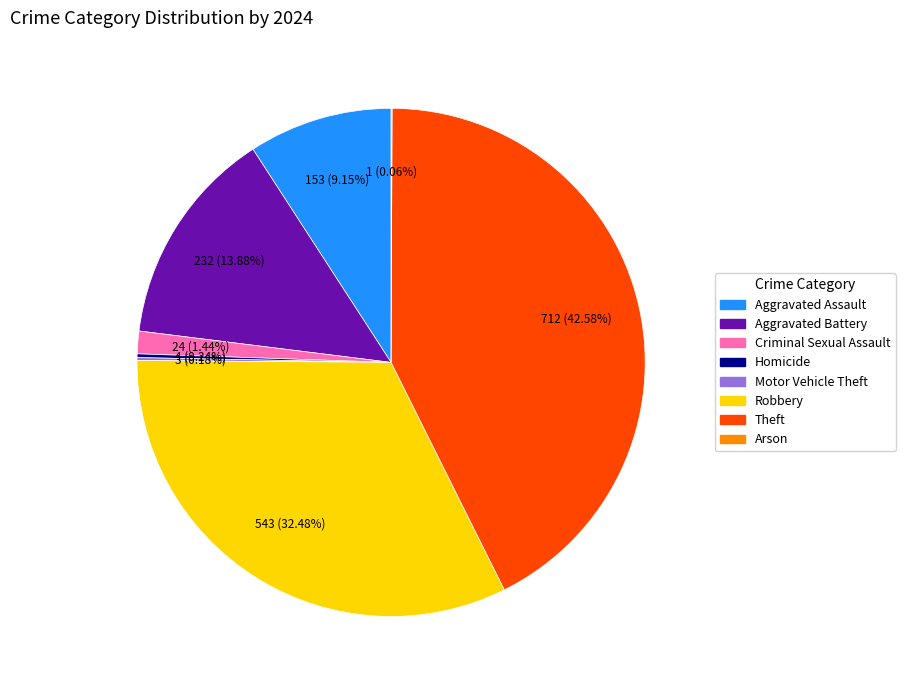

Which category has the biggest portion of the pie?

Theft